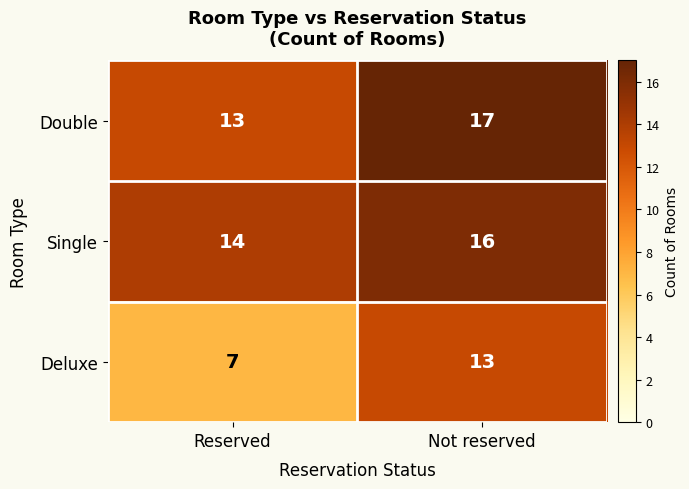

Between Reserved and Not reserved, which series saw the biggest shift?

Deluxe